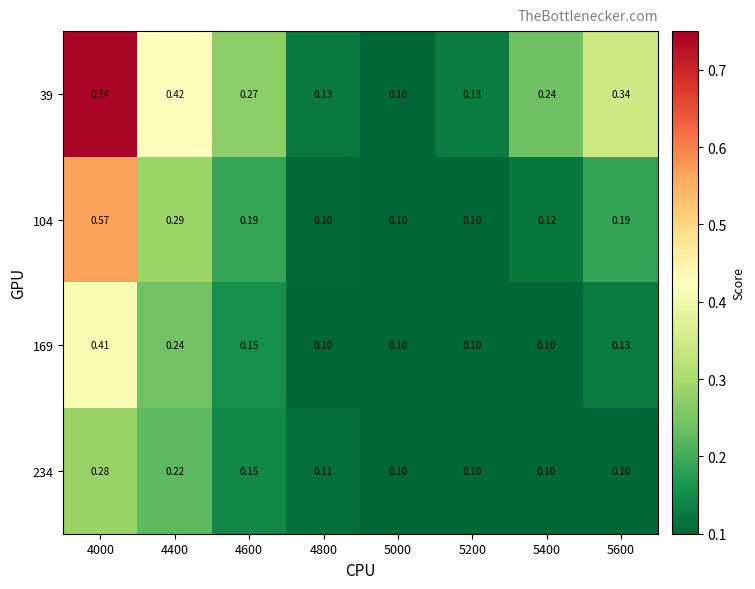

Is the value of 169 at 5600 greater than the value of 104 at 5600?

No